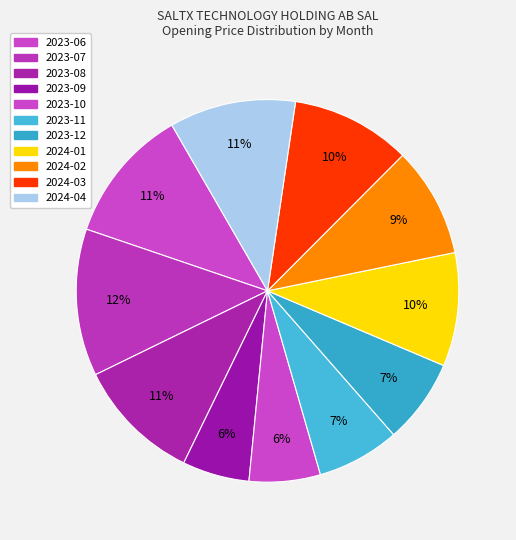

To the nearest percent, what is the difference between the 2023-11 and 2024-01 slice percentages?

3%